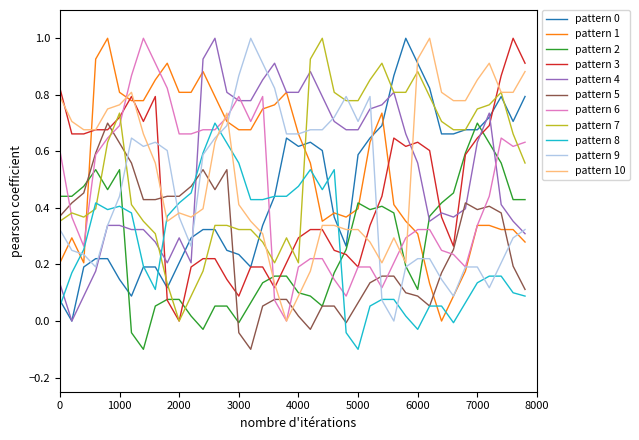

What is the maximum value shown in the chart?

1.0